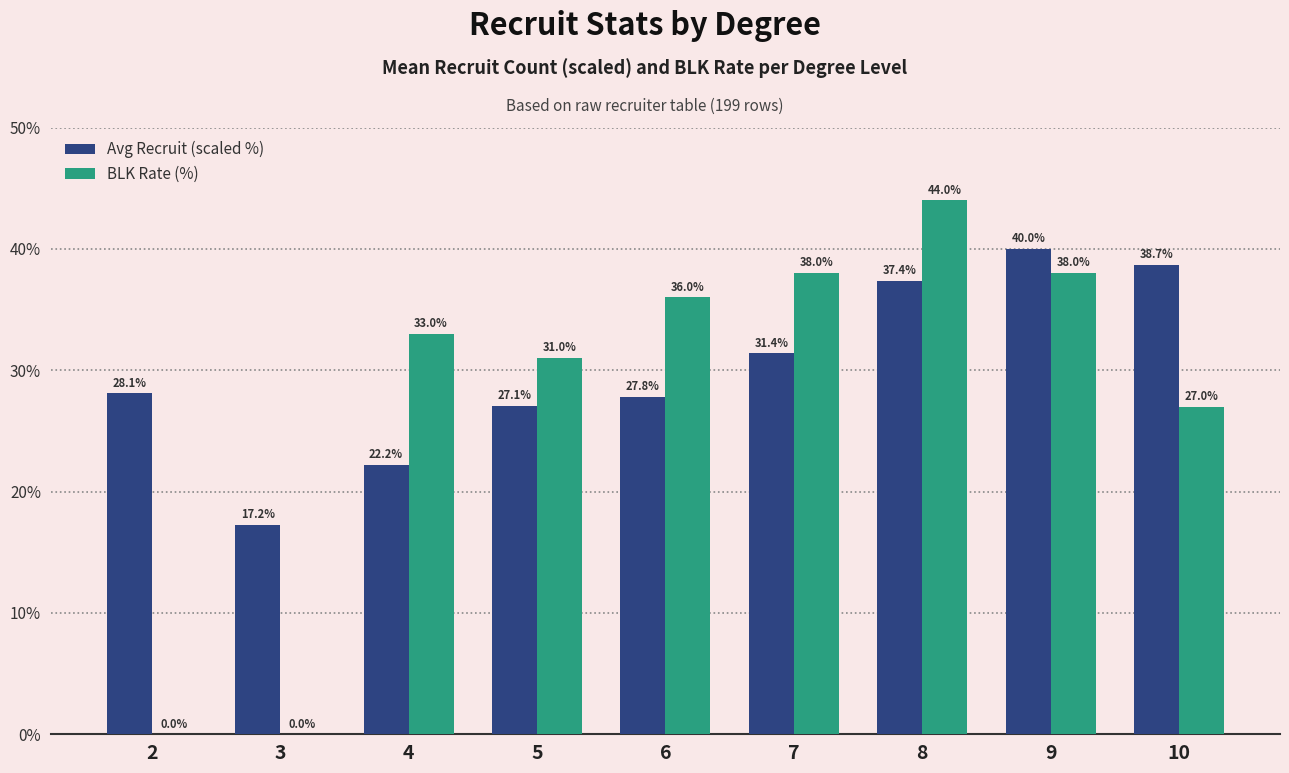

What is the maximum value shown in the chart?

44.0